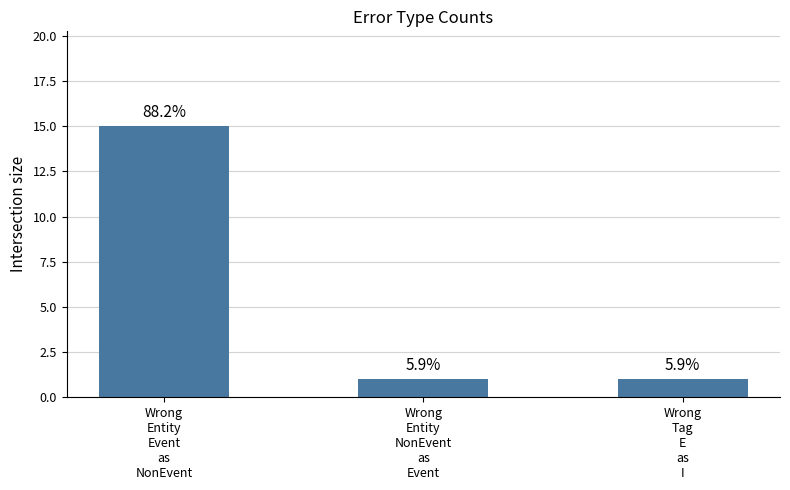

How many bars are there in total?

3